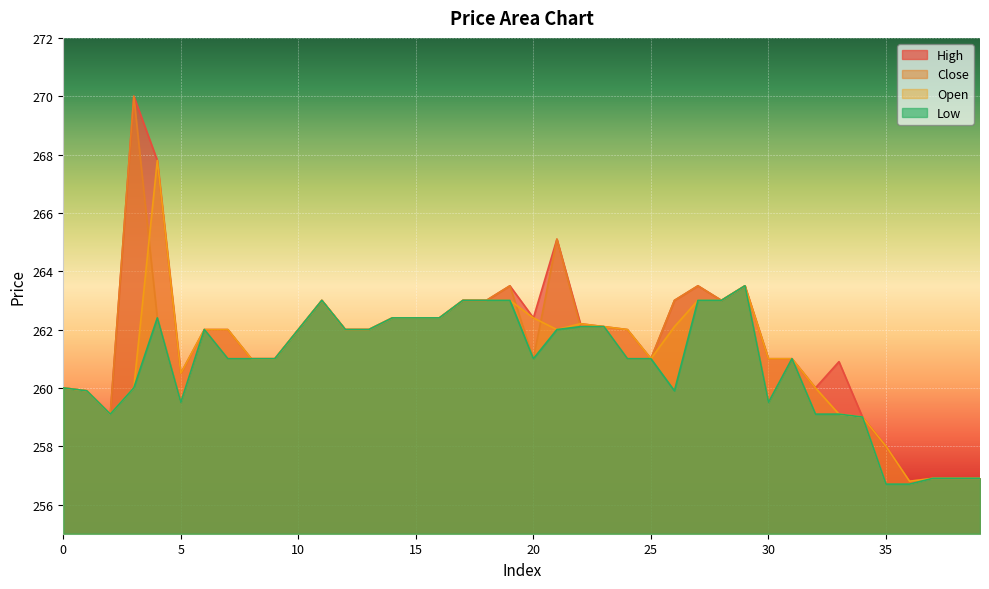

How many lines are shown in the chart?

4